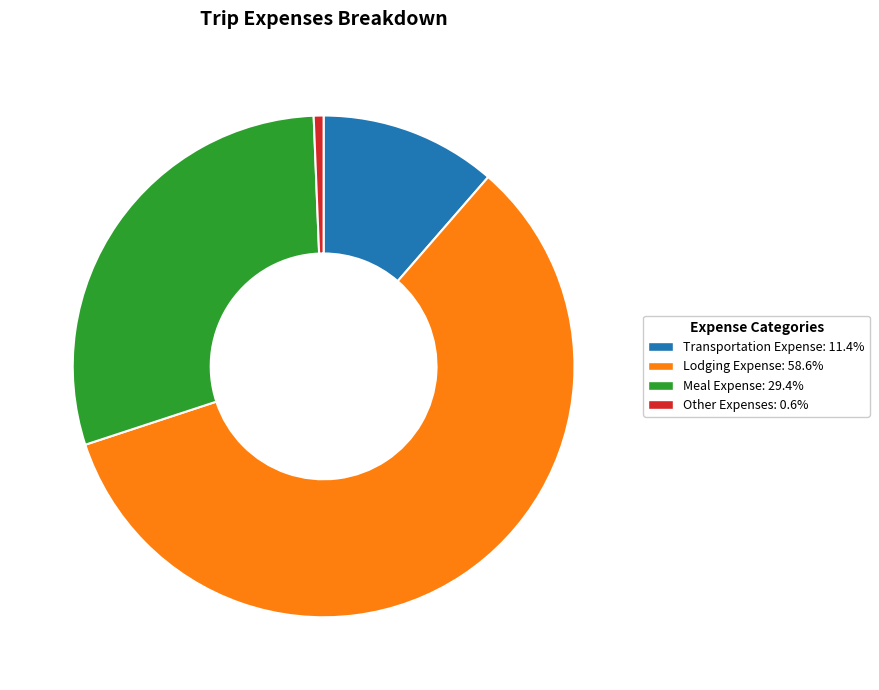

How many segments does this pie chart have?

4